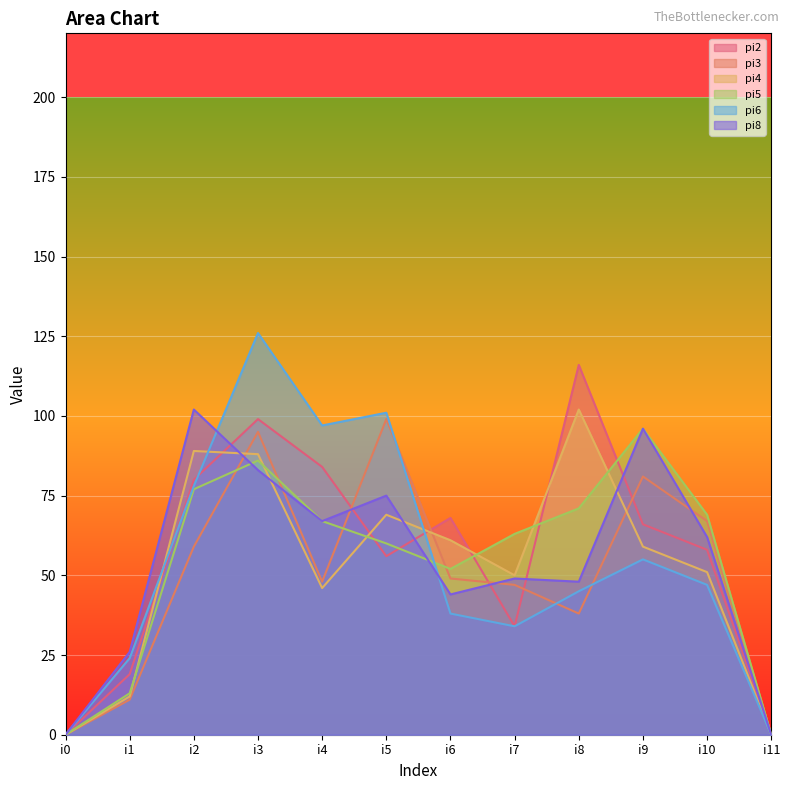

True or false: pi4 has more than 0 interior local peaks.

True